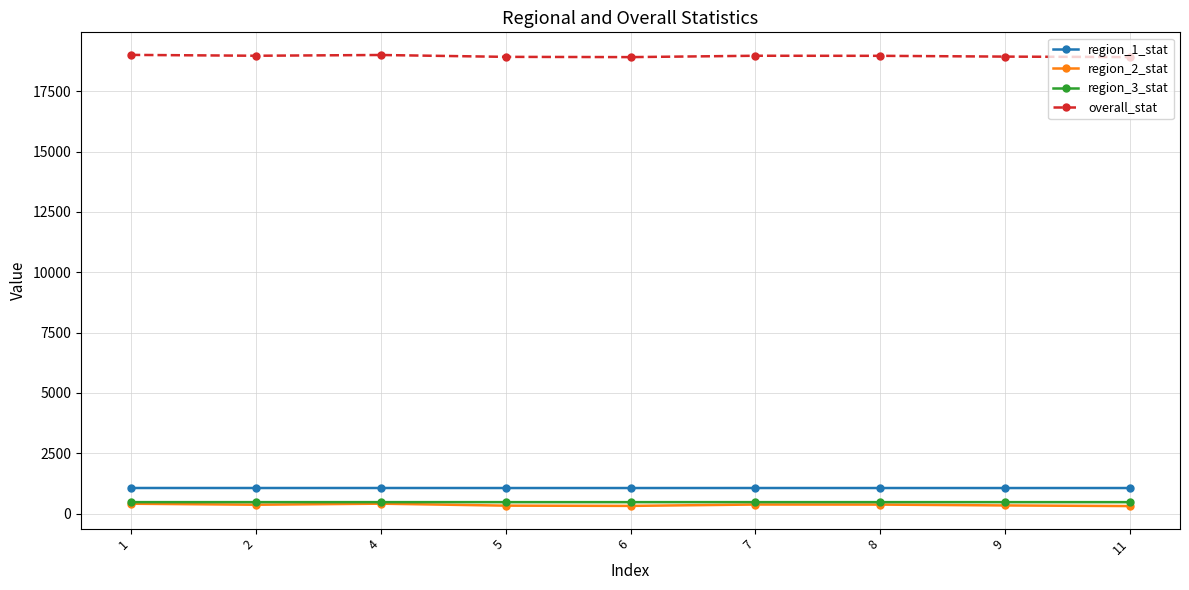

Is the value of region_1_stat at 9 greater than the value of overall_stat at 7?

No